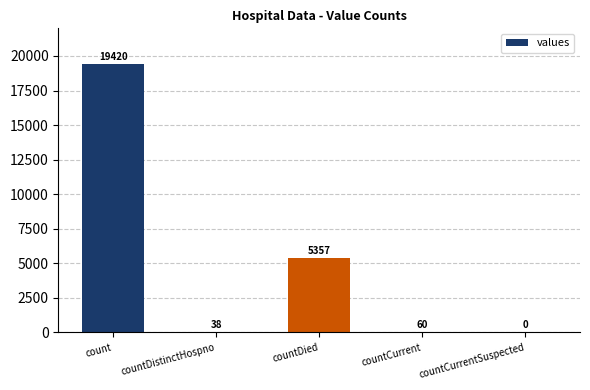

Are the bars horizontal?

No